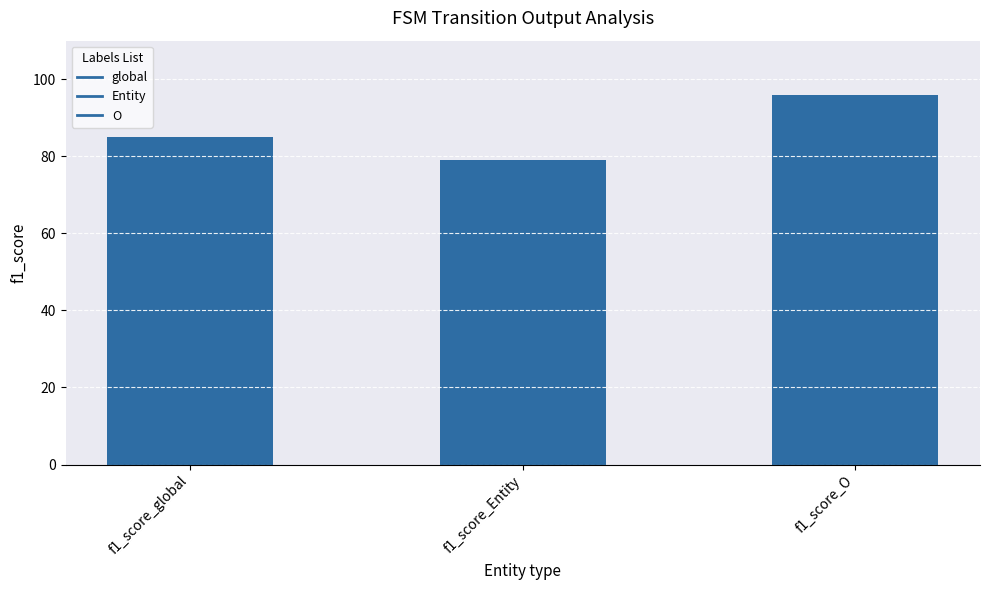

How many data points are less than 85?

1